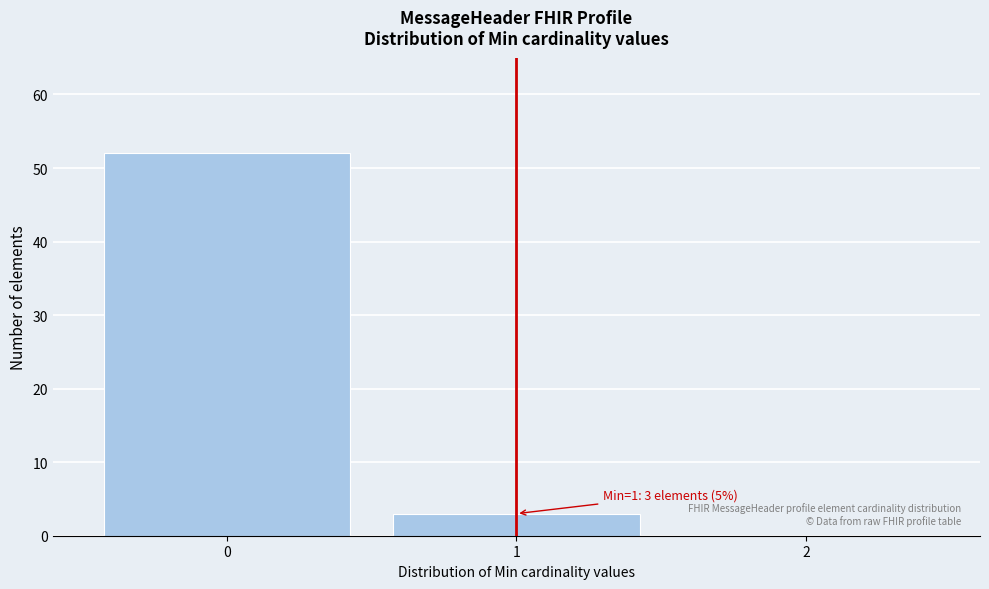

Which range on the x-axis has the tallest bar?

-0.5 to 0.5